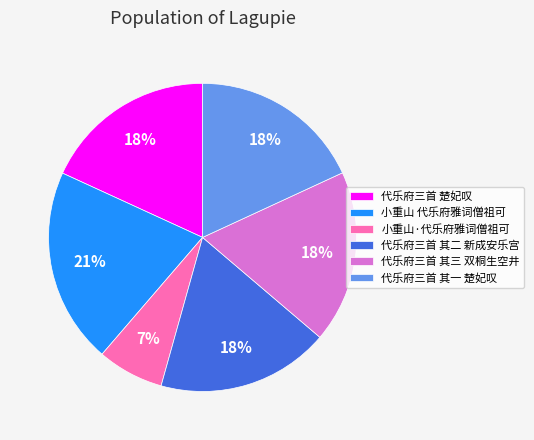

Which has a higher value, 代乐府三首 其一 楚妃叹 or 小重山·代乐府雅词僧祖可?

代乐府三首 其一 楚妃叹